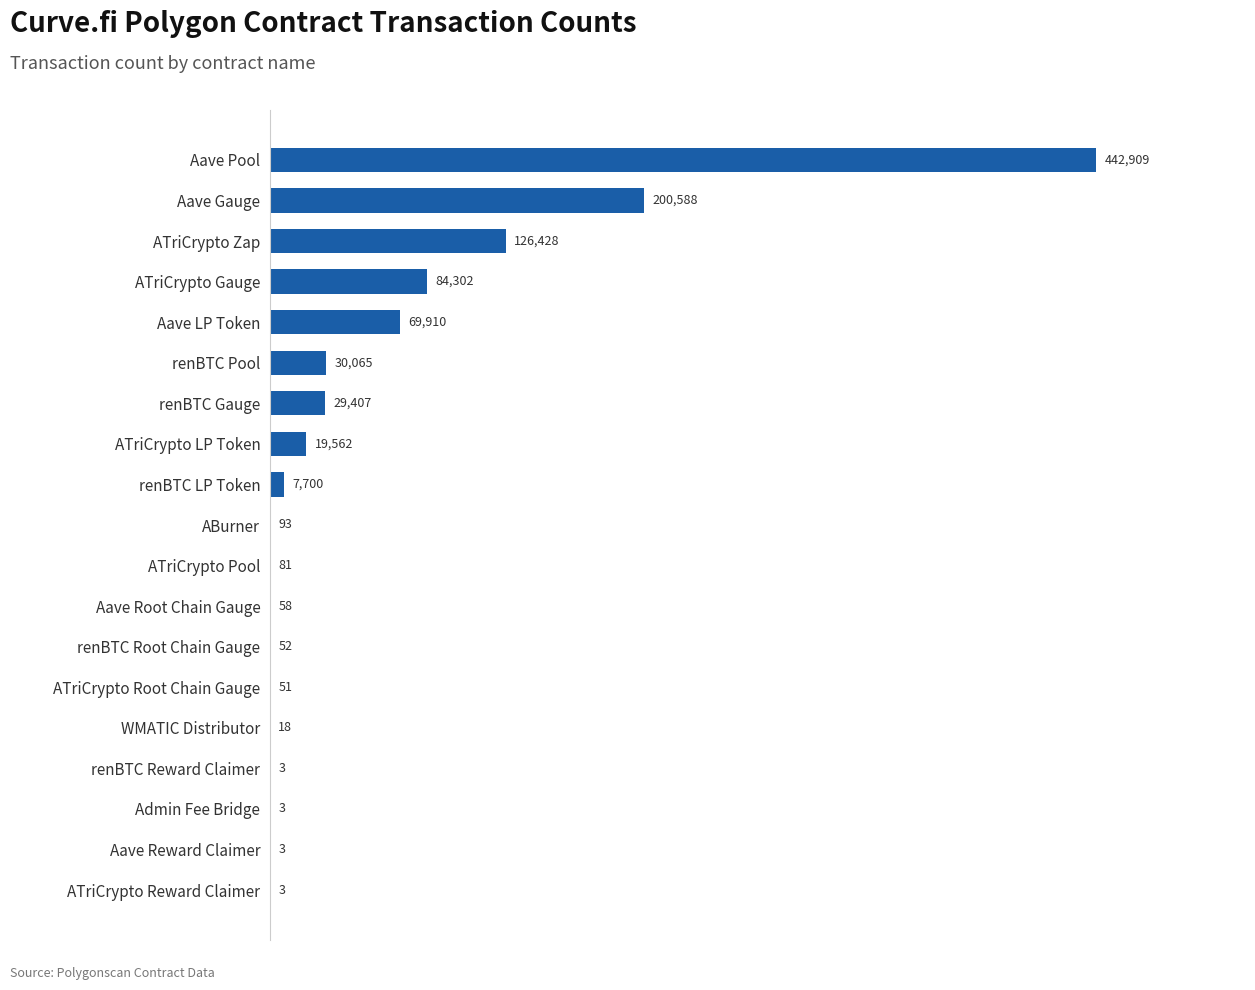

Between Aave Reward Claimer and renBTC LP Token, which is larger?

renBTC LP Token